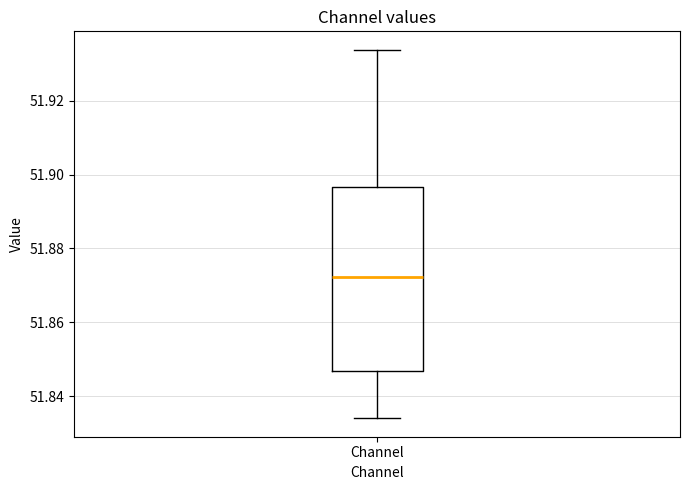

Where does the median line of the box for Channel sit on the y-axis? The values are not printed on the chart, so give them approximately, as read against the axis.

51.872